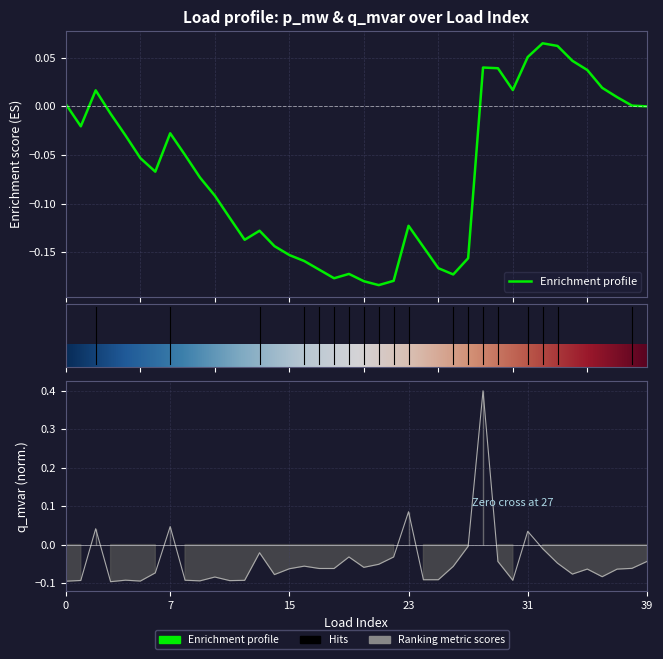

What is the maximum value shown in the chart?

0.4